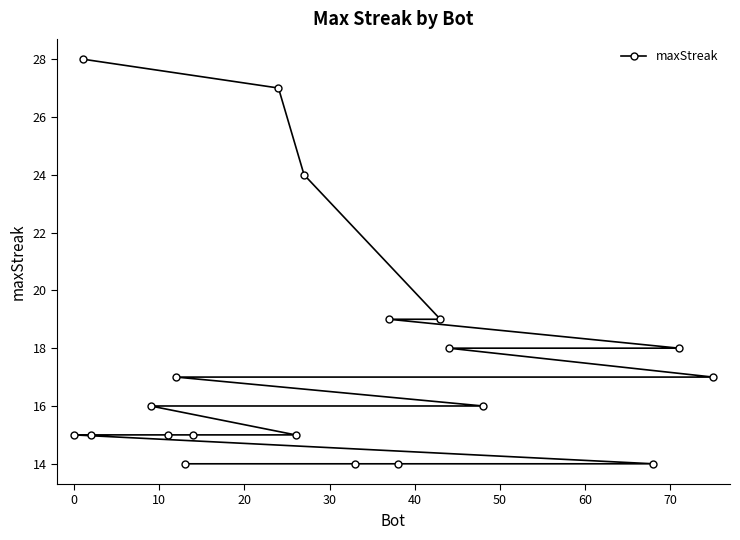

Is it true that the value at 40 is 8?

False